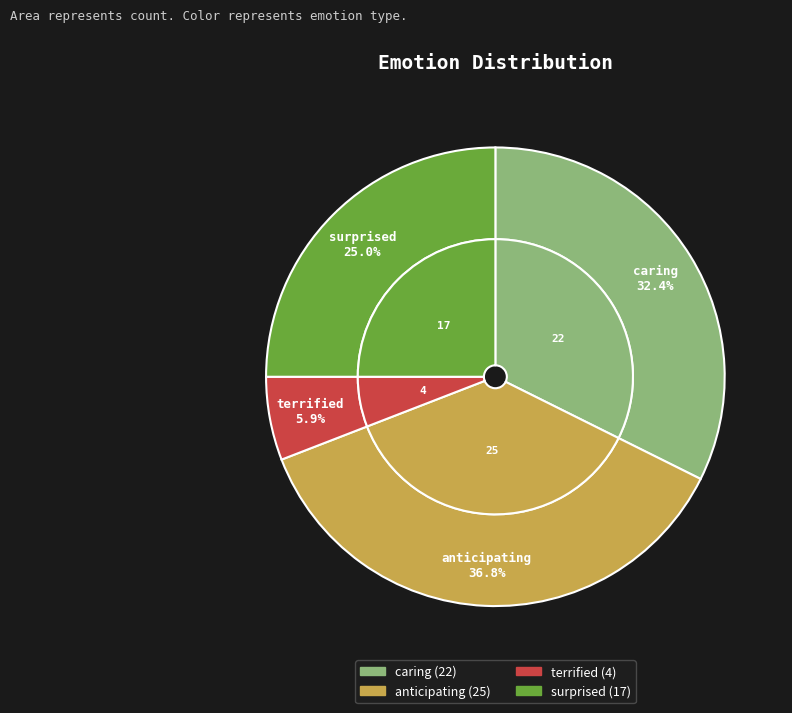

Rank the categories by value from lowest to highest.

terrified, surprised, caring, anticipating